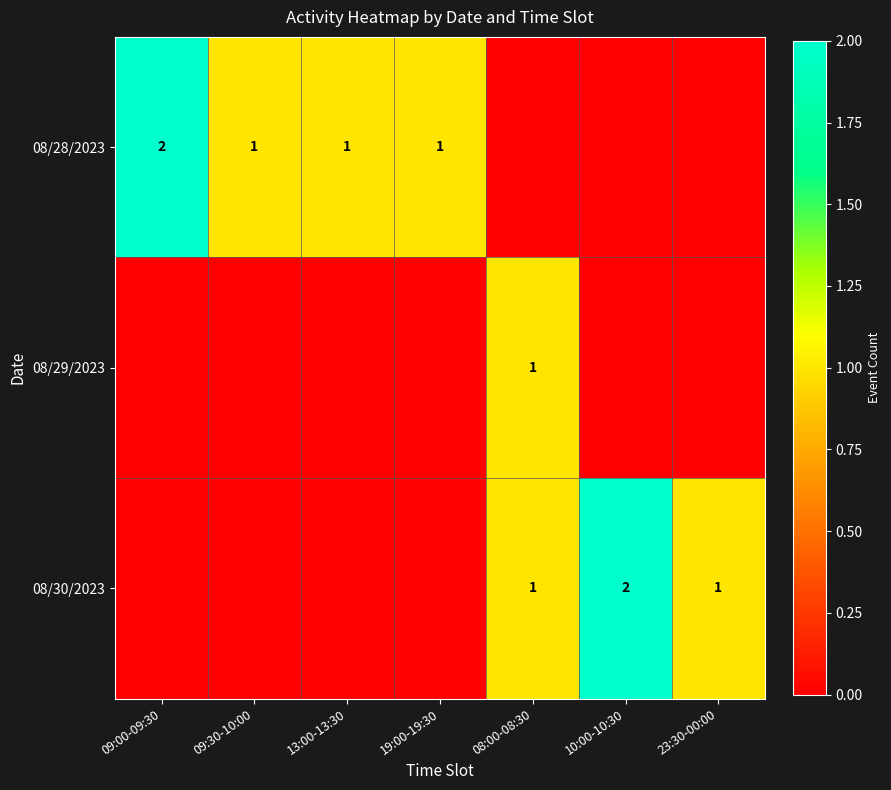

Is it true that 08/30/2023 equals 2 at 10:00-10:30?

True